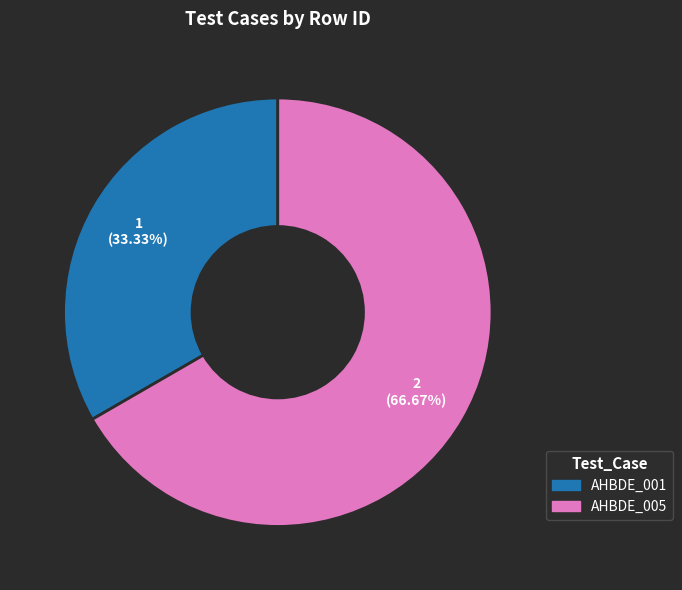

What is the largest slice in the pie chart?

AHBDE_005